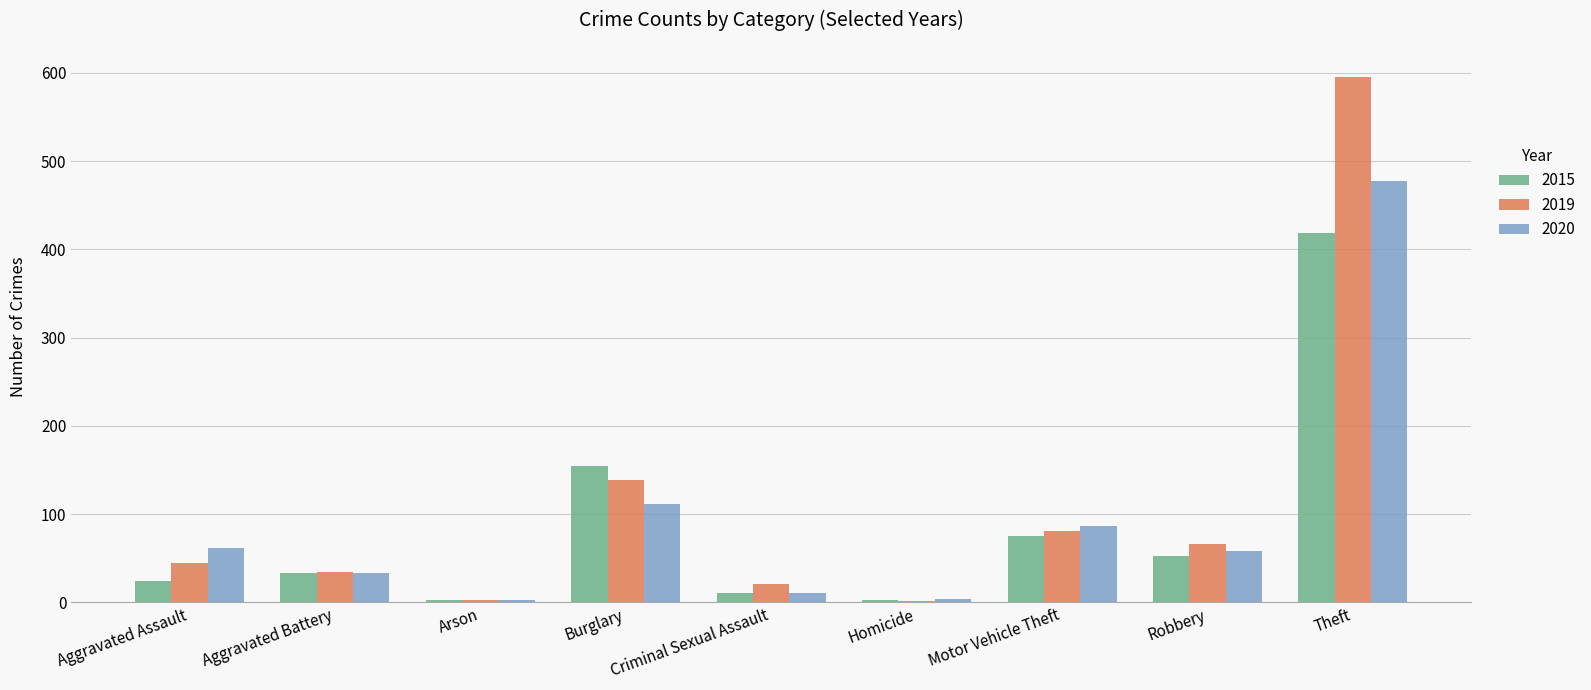

Which category has the highest value in the 2020 series?

Theft